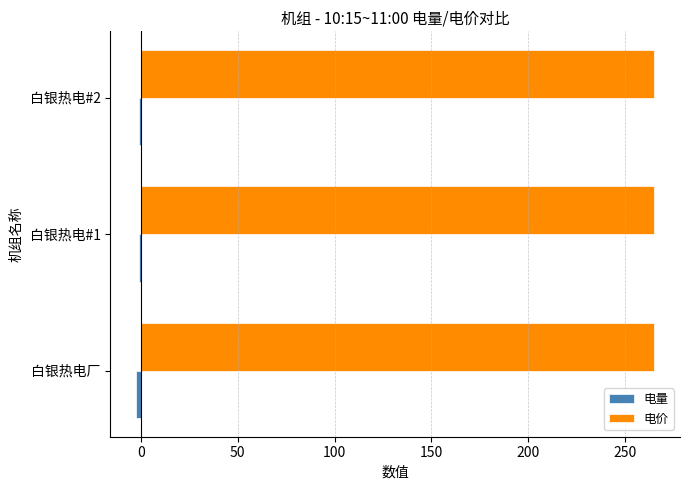

At how many categories does at least one series exceed 104?

3